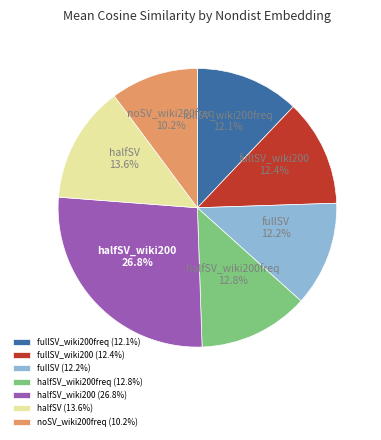

Which category has the smallest portion of the pie?

noSV_wiki200freq (10.2%)